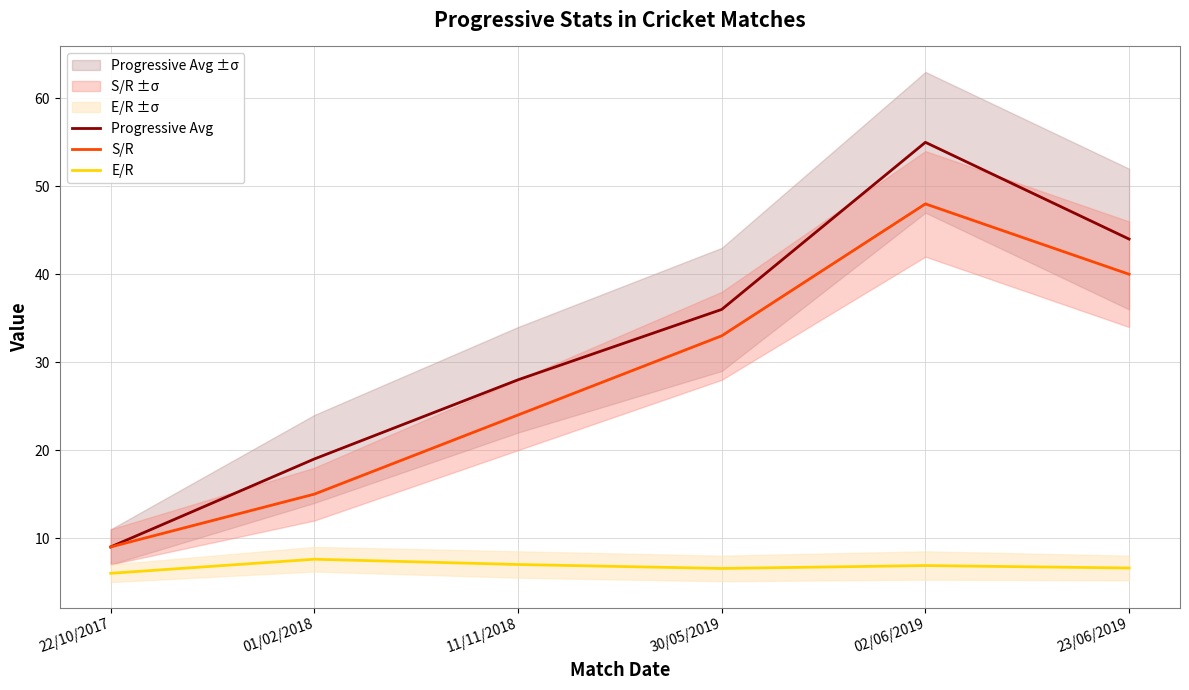

At which category is the sum across all series the highest?

02/06/2019